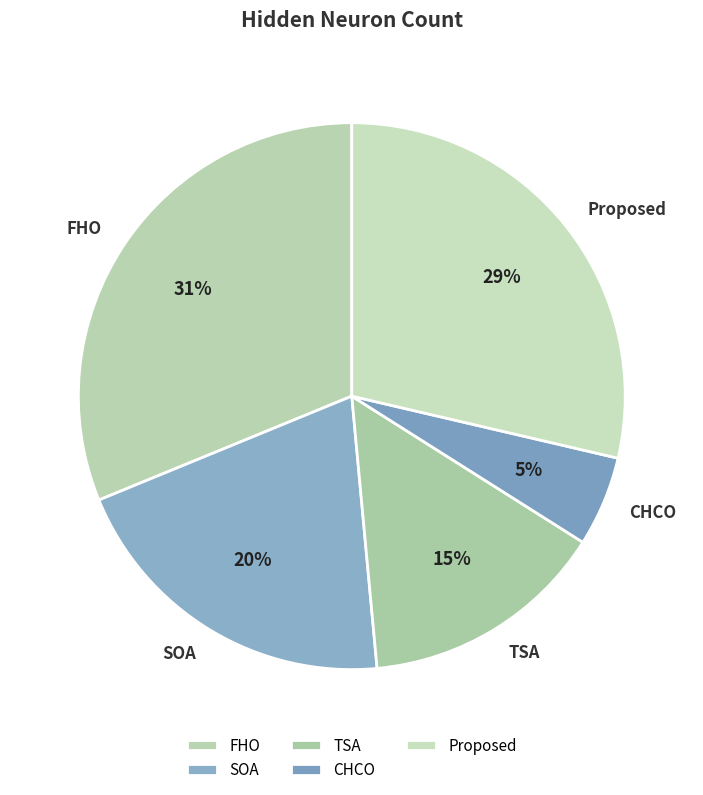

What is the largest slice in the pie chart?

FHO